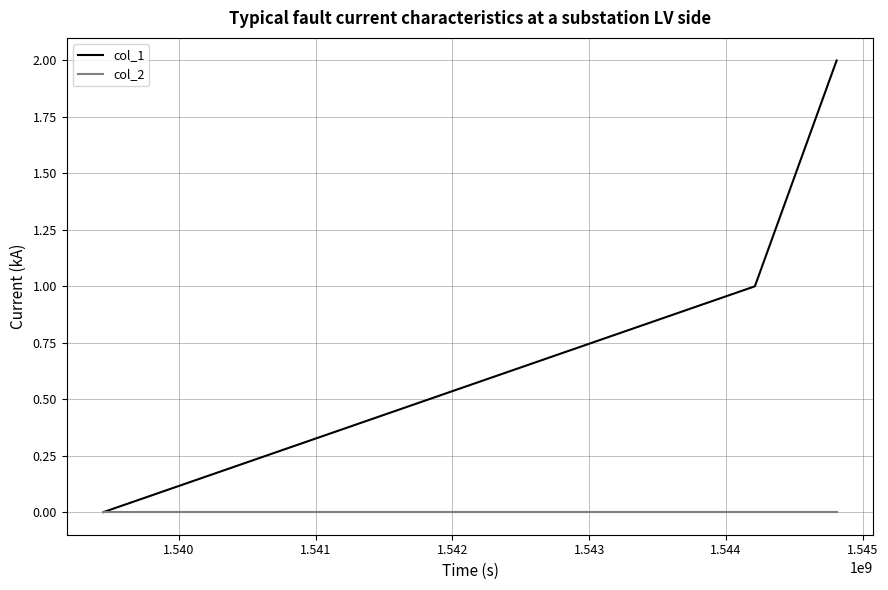

Reading left to right, transcribe all the data shown in this chart.

col_1: 0	1	2
col_2: 0	0	0